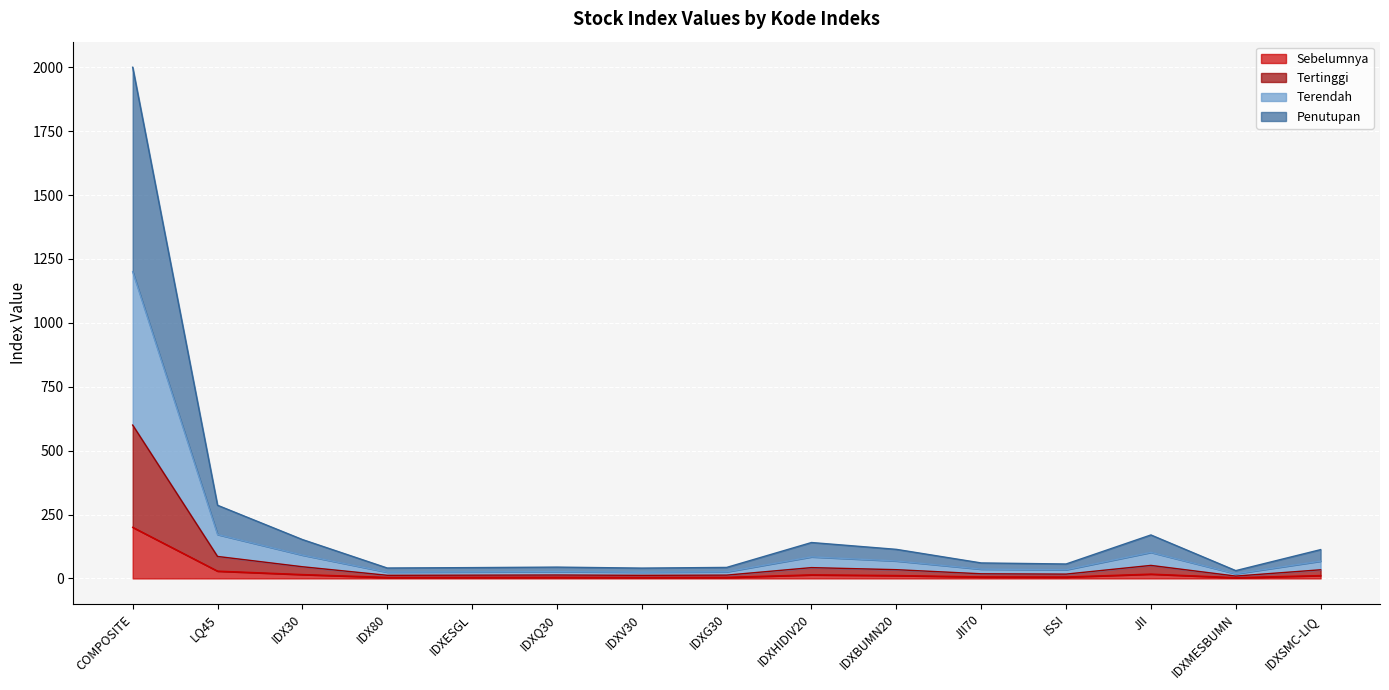

Which has a higher value, IDXSMC-LIQ or IDXHIDIV20?

IDXHIDIV20